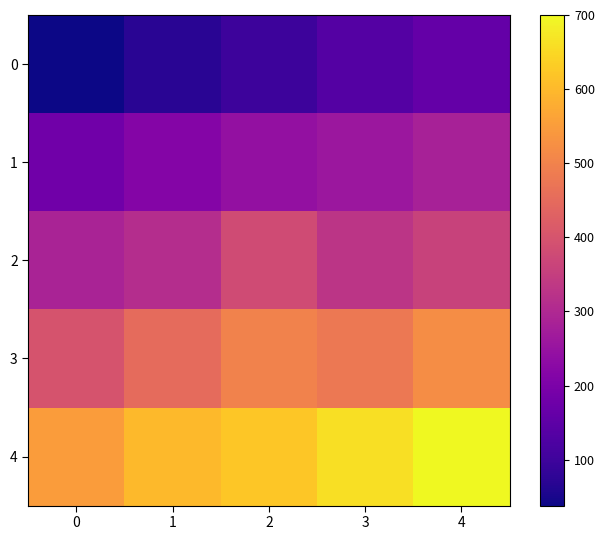

Which series has the widest spread of values?

4